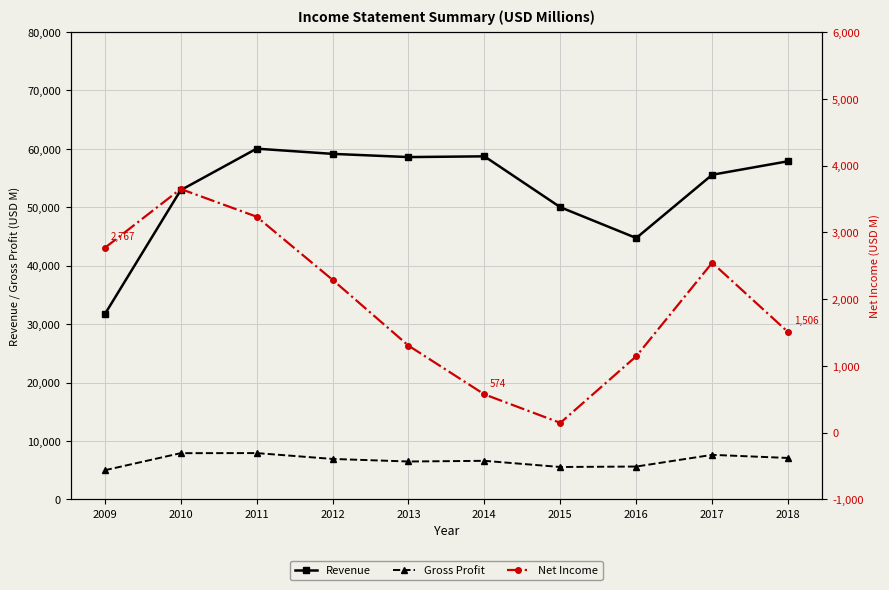

Which category has the lowest value across all series?

2015